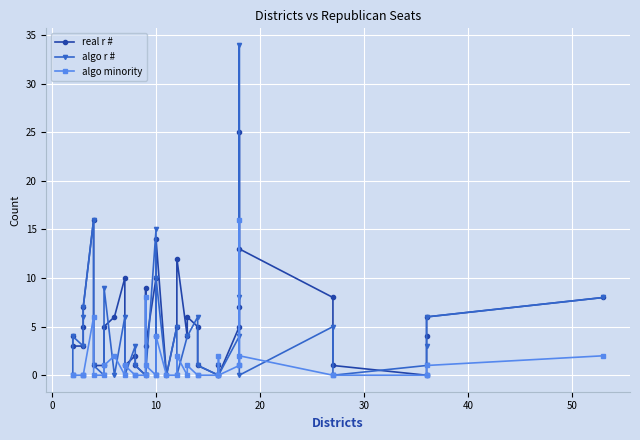

True or false: real r # has more than 2 points higher than both neighbors.

True